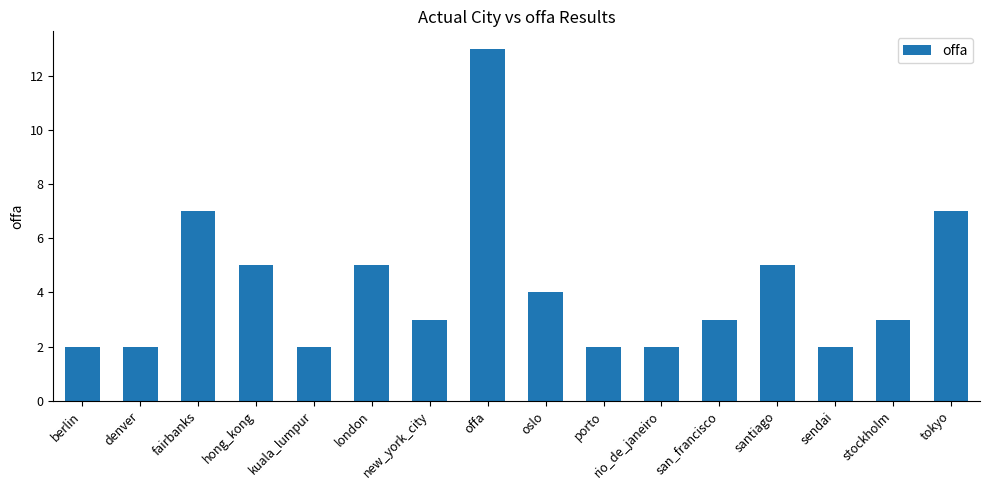

How many bars are there in total?

16